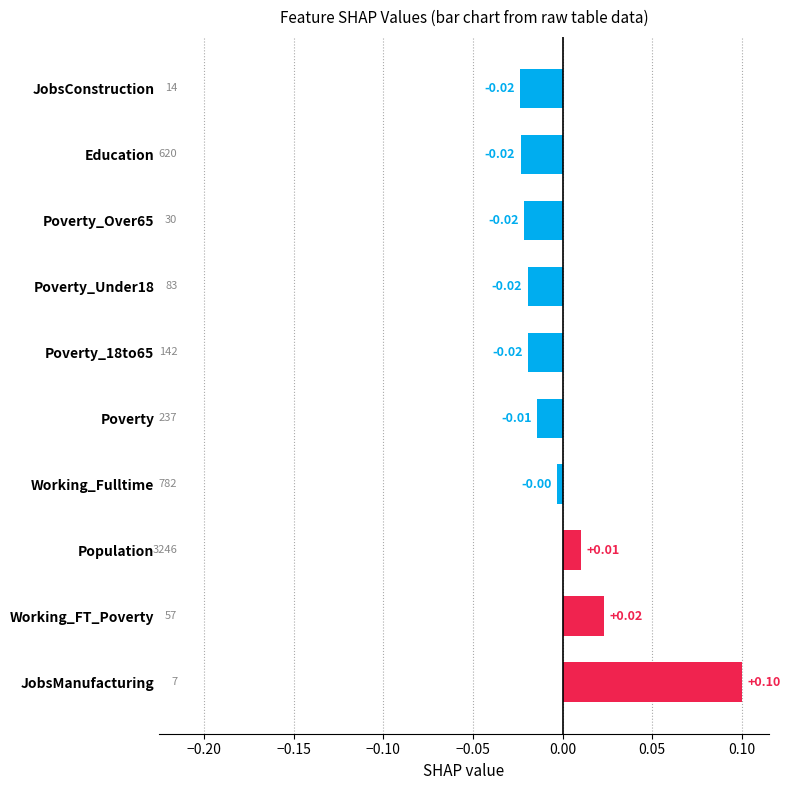

Between Working_FT_Poverty and Population, which is larger?

Working_FT_Poverty